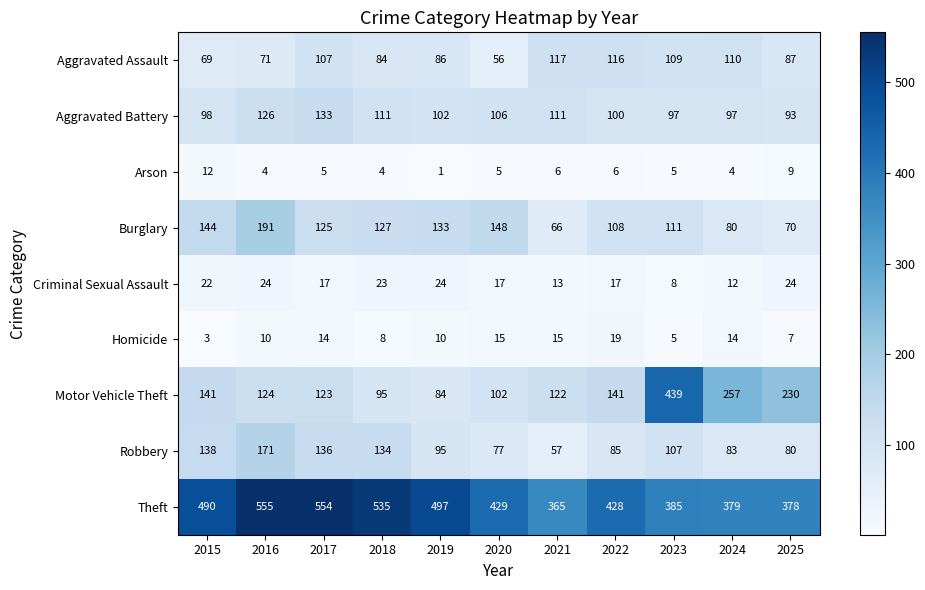

What is the difference between the Aggravated Assault values at 2019 and 2020?

30